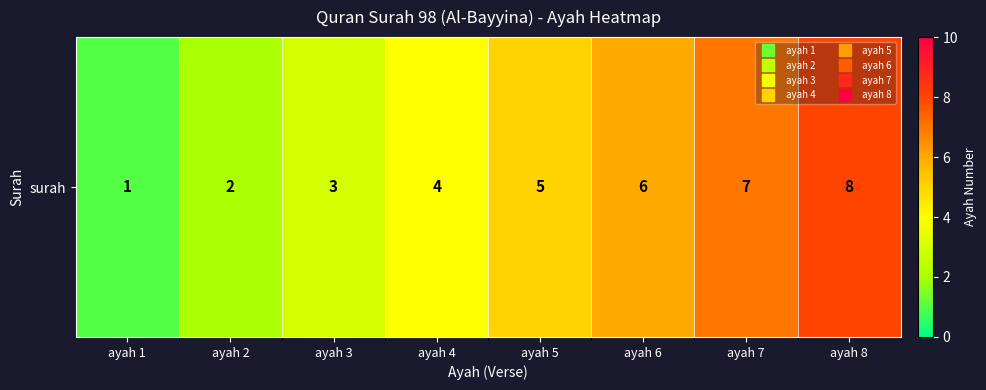

Is it true that the value at ayah 7 is 7?

True